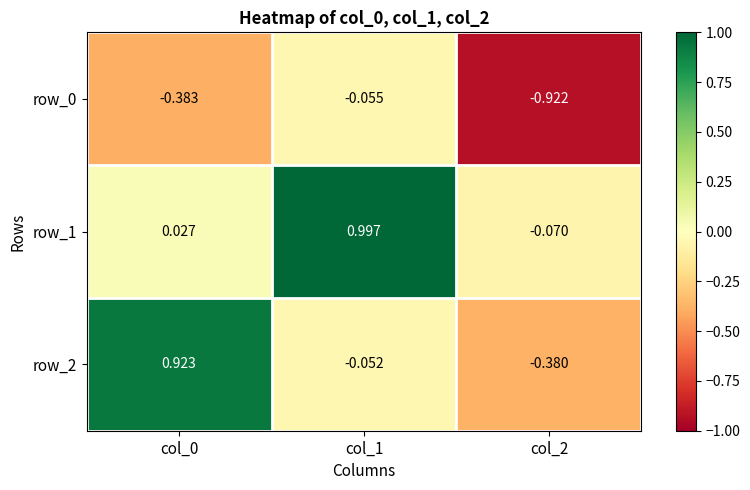

At how many categories does at least one series exceed 0?

2